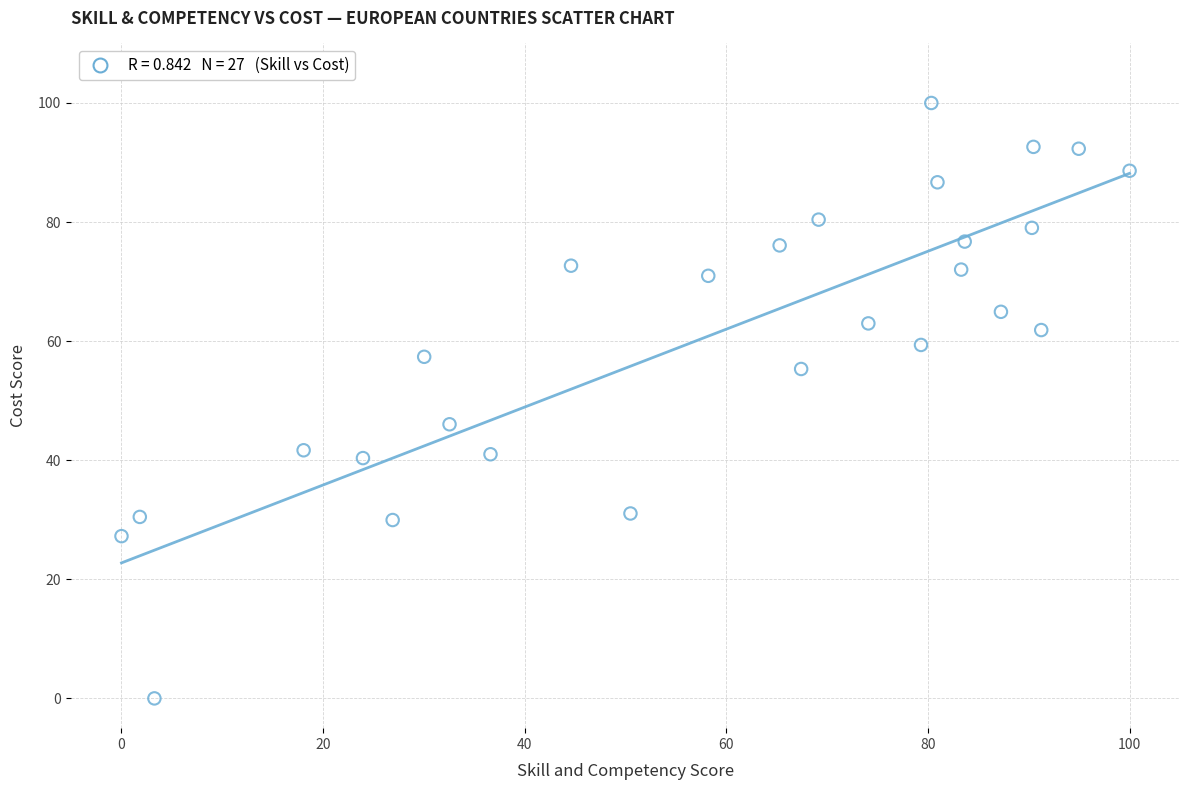

What Y value in the scatter plot is closest to 50?

46.0